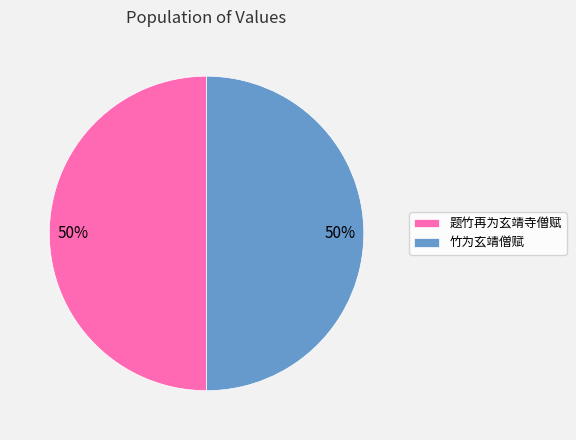

To the nearest percent, what portion does 题竹再为玄靖寺僧赋 represent?

50%